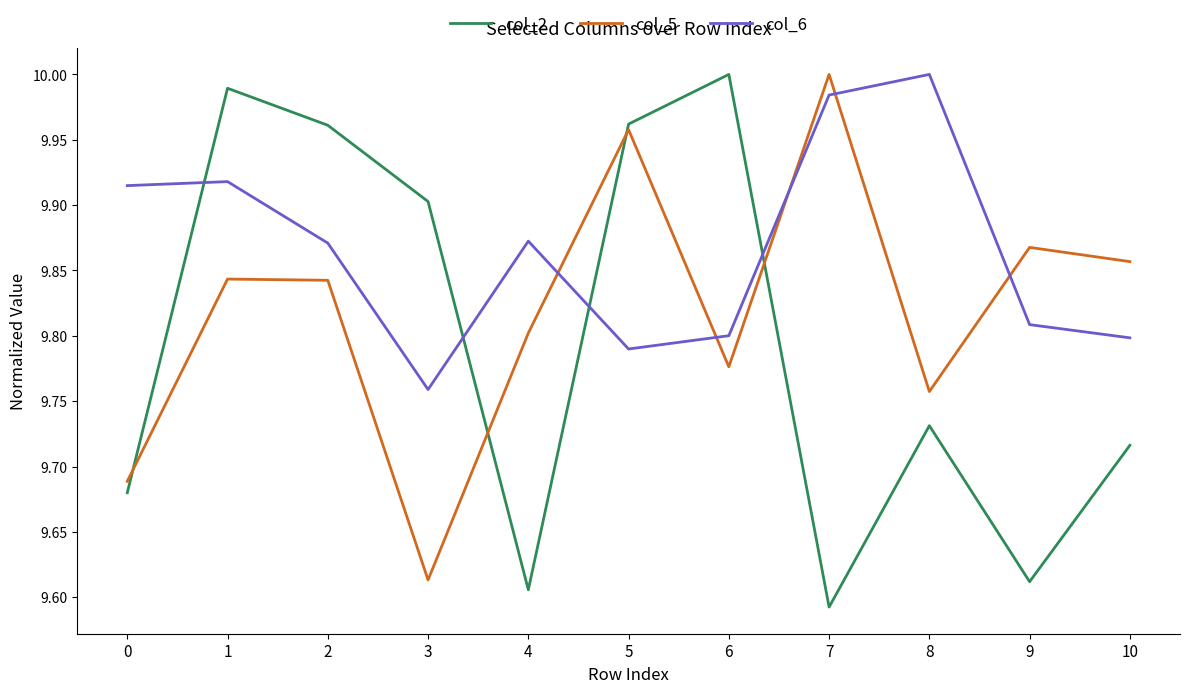

Does the chart display data point markers on the line(s)?

No